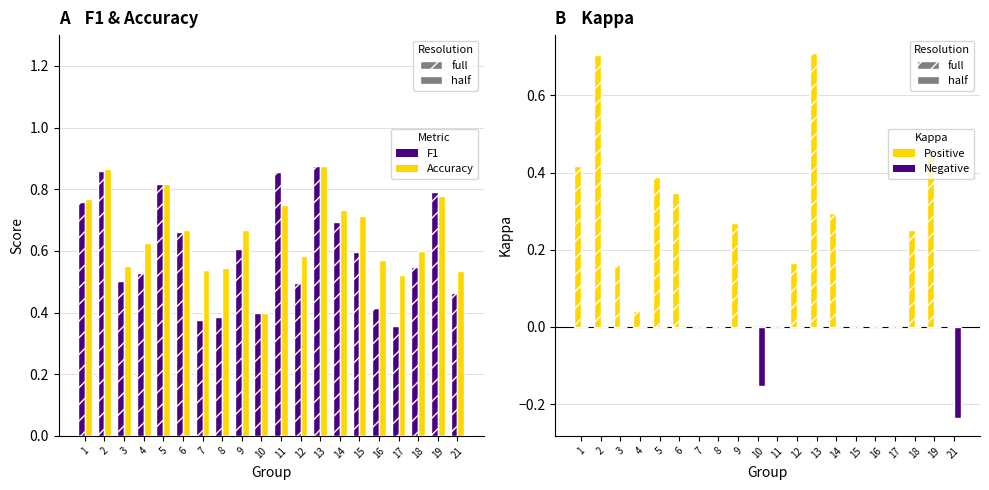

The value of Kappa (neg) at 17 is -0.1. True or false?

False